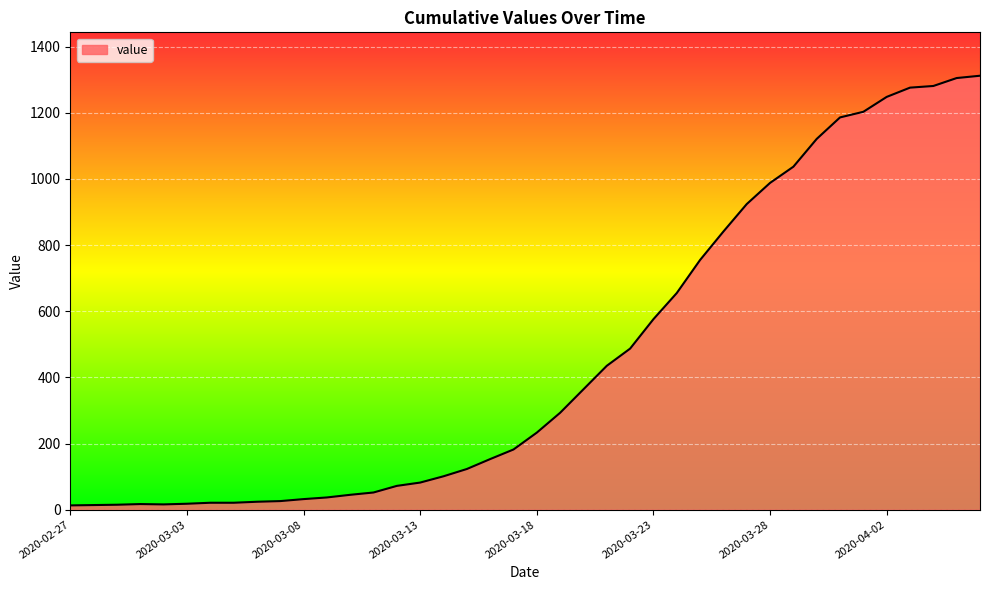

How many lines are shown in the chart?

1